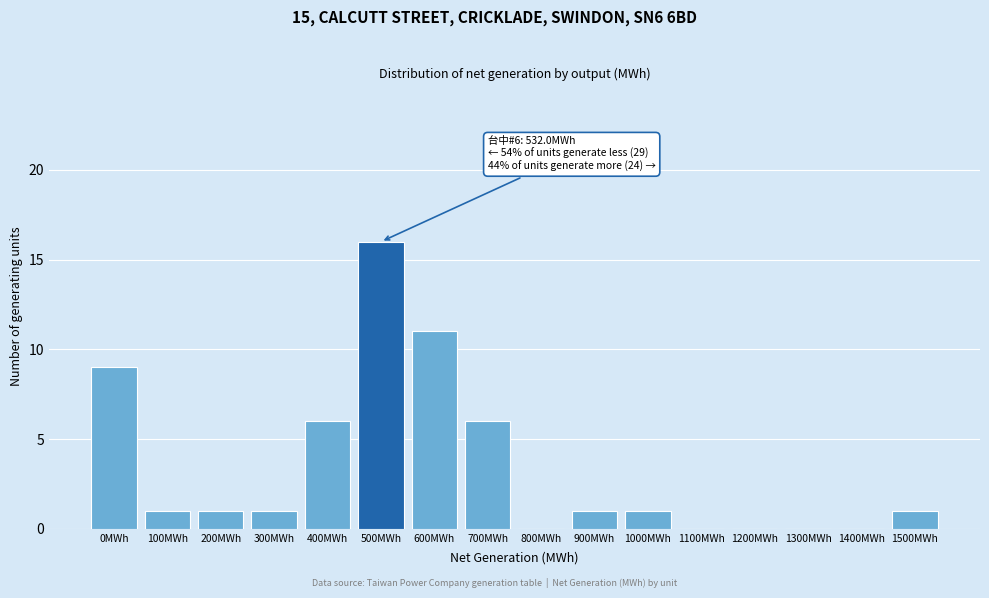

Reading left to right, list all the values displayed in this chart.

0MWh=9	100MWh=1	200MWh=1	300MWh=1	400MWh=6	500MWh=16	600MWh=11	700MWh=6	800MWh=0	900MWh=1	1000MWh=1	1100MWh=0	1200MWh=0	1300MWh=0	1400MWh=0	1500MWh=1